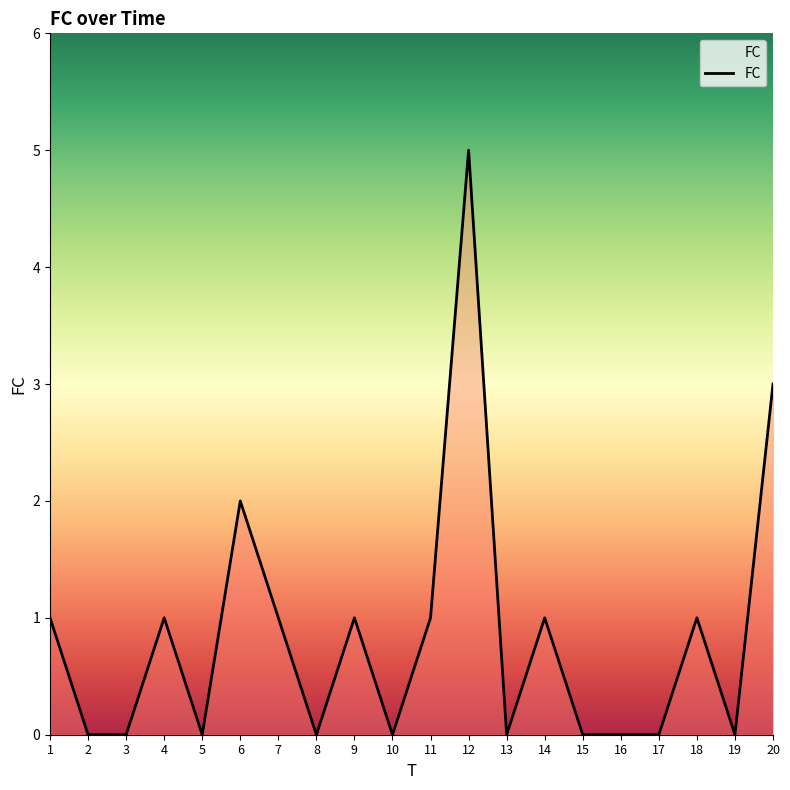

What is the maximum value shown in the chart?

5